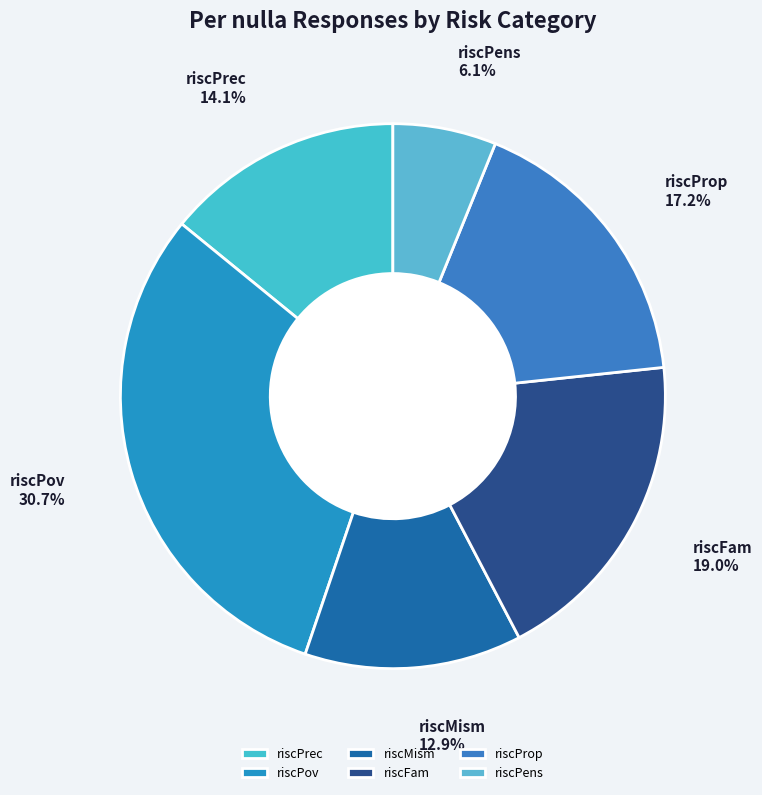

Rank the categories by value from lowest to highest.

riscPens, riscMism, riscPrec, riscProp, riscFam, riscPov